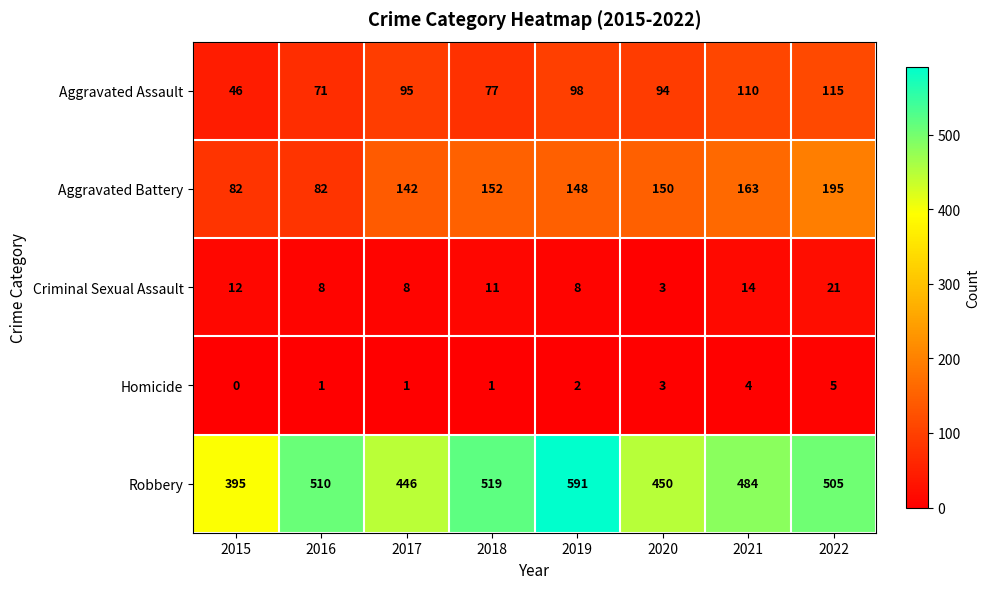

Which series has the largest range (max minus min)?

Robbery